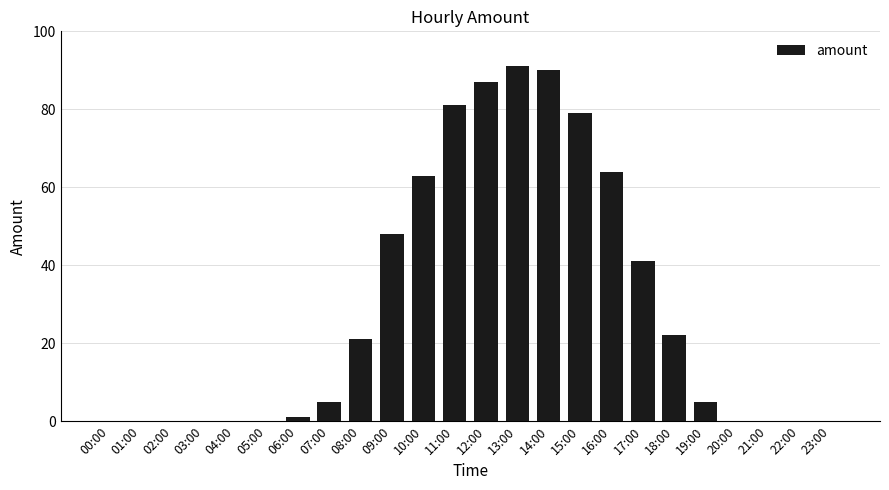

Reading left to right, extract all data points from this chart.

00:00=0	01:00=0	02:00=0	03:00=0	04:00=0	05:00=0	06:00=1	07:00=5	08:00=21	09:00=48	10:00=63	11:00=81	12:00=87	13:00=91	14:00=90	15:00=79	16:00=64	17:00=41	18:00=22	19:00=5	20:00=0	21:00=0	22:00=0	23:00=0